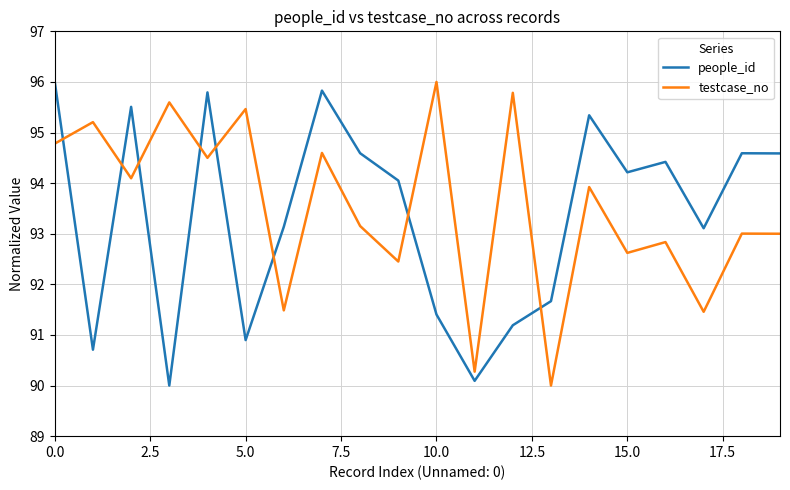

How many intersections are there between people_id and testcase_no?

8